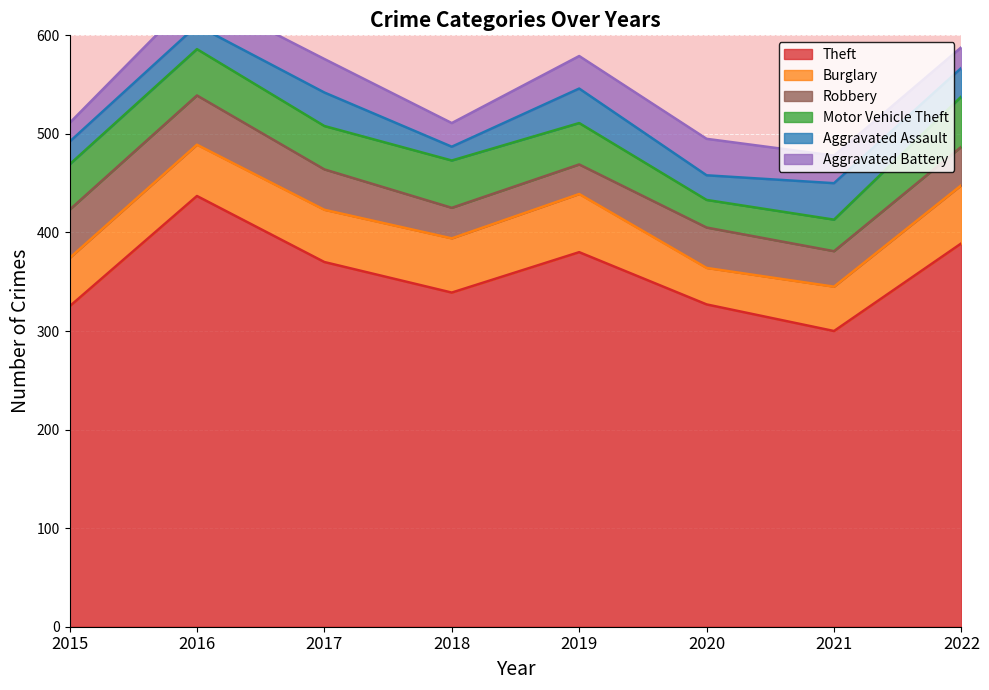

Which series has the largest total across all categories?

Theft